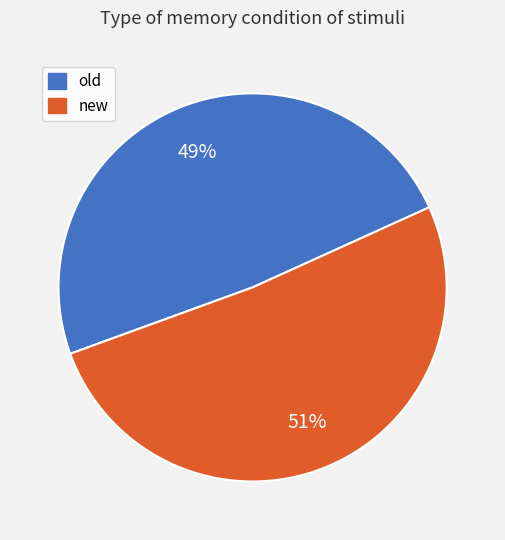

Rank the categories by value from highest to lowest.

new, old